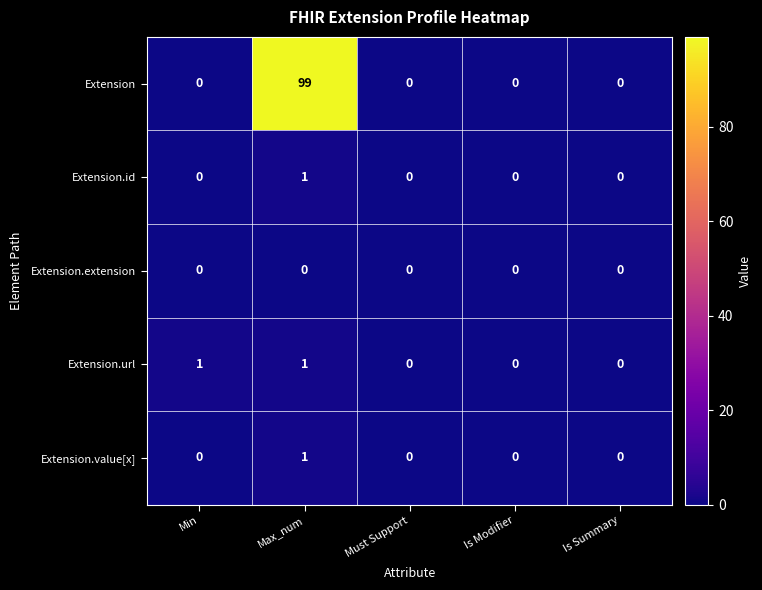

At which category does the chart reach its peak across all series?

Max_num